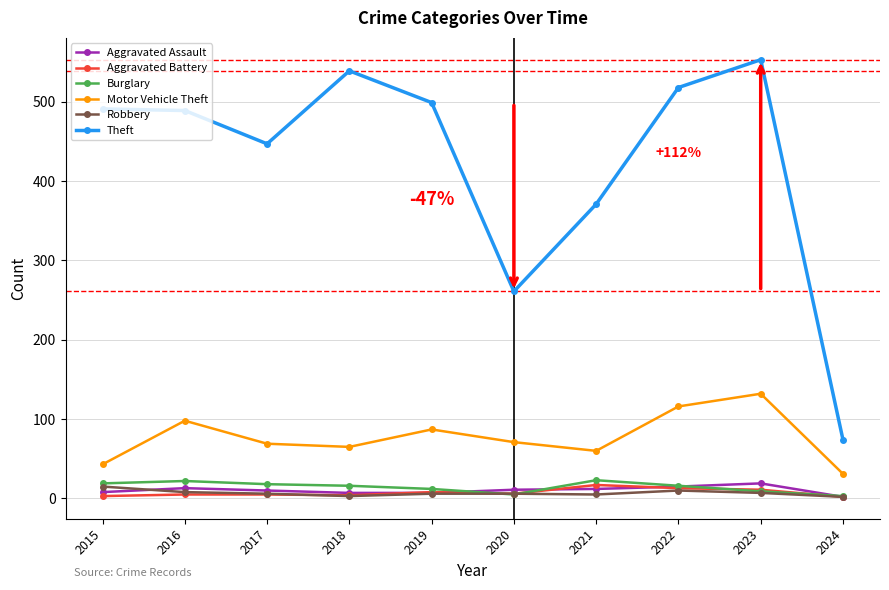

True or false: Aggravated Battery and Theft cross at least once.

False